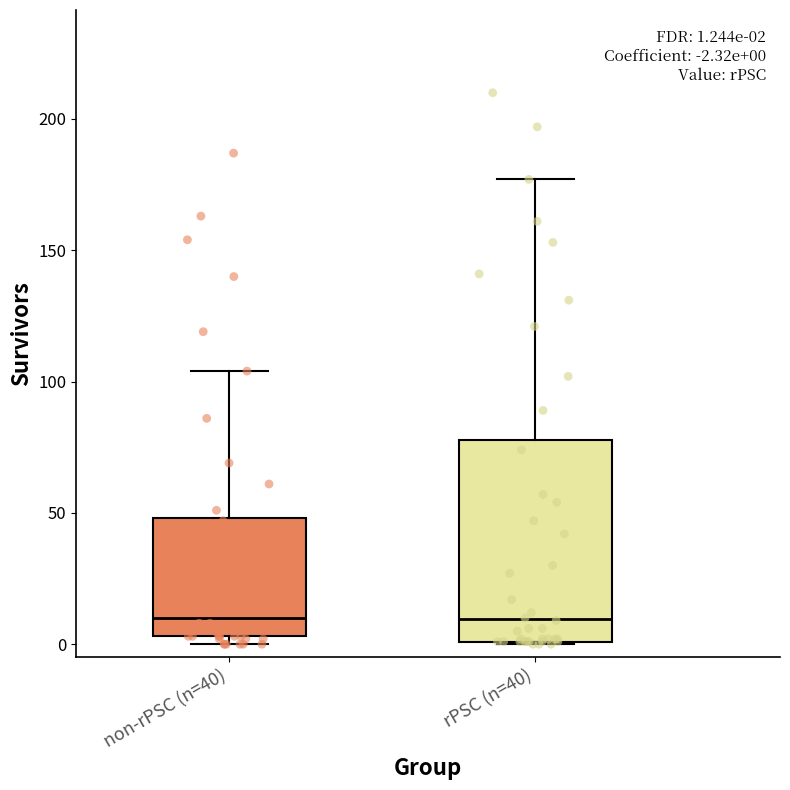

Comparing the boxes themselves (not the whiskers), which one is the tallest?

rPSC (n=40)